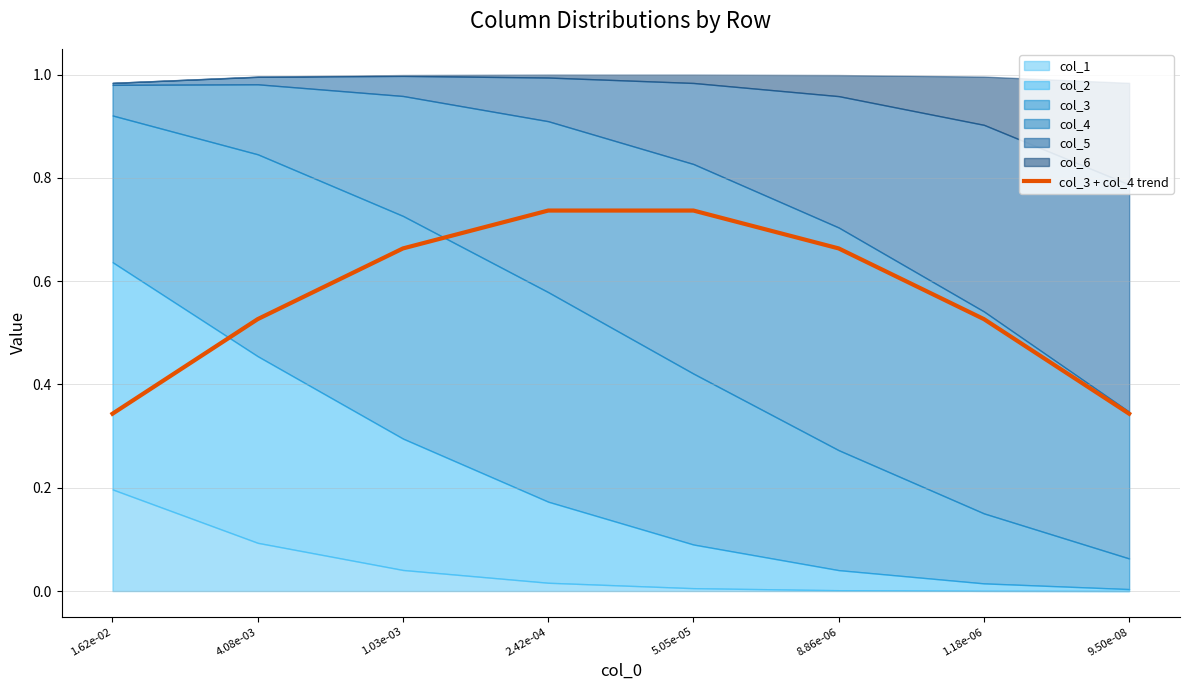

What is the value of the 2nd point from the left?

0.5